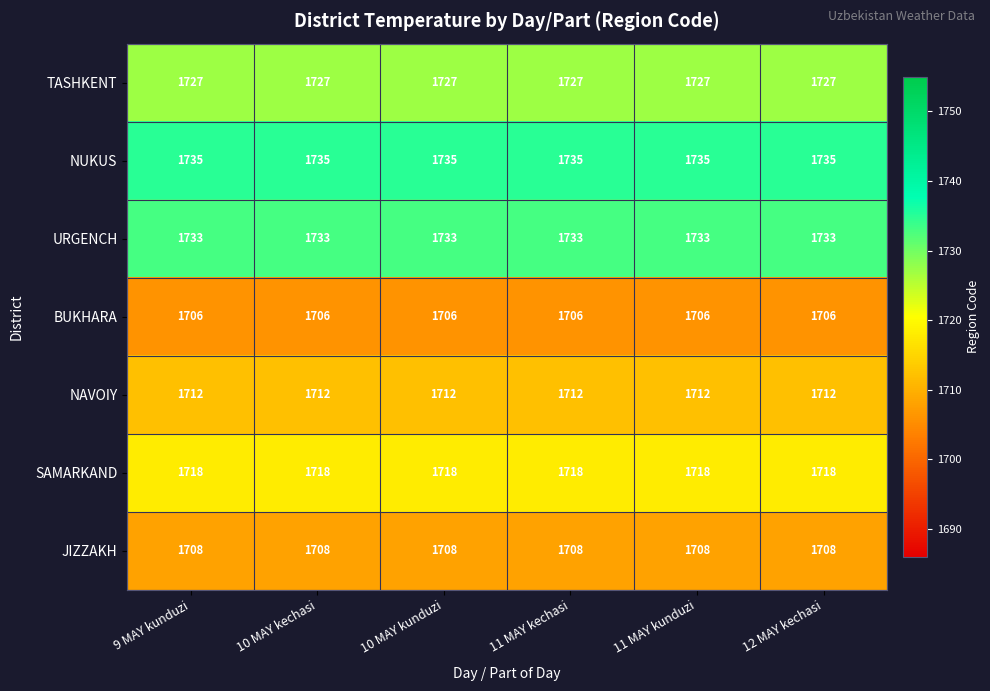

Rank the series at 12 MAY kechasi from lowest to highest value.

BUKHARA, JIZZAKH, NAVOIY, SAMARKAND, TASHKENT, URGENCH, NUKUS